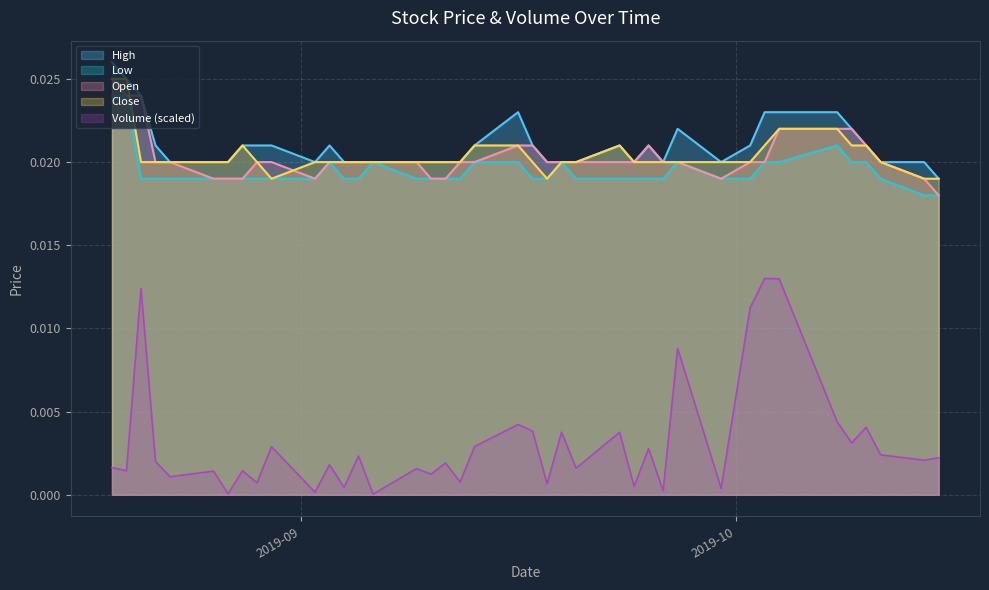

How many series are shown in this chart?

5